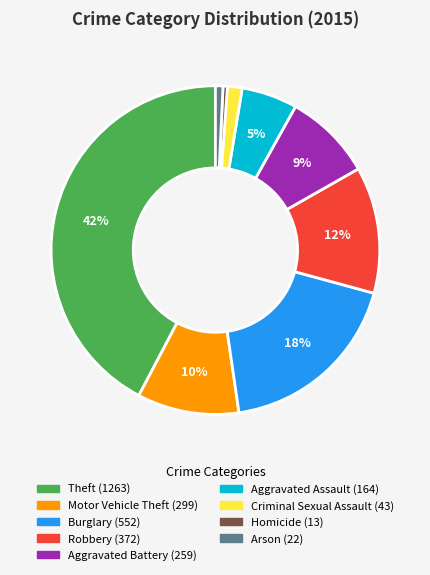

Between Aggravated Assault and Arson, which is larger?

Aggravated Assault